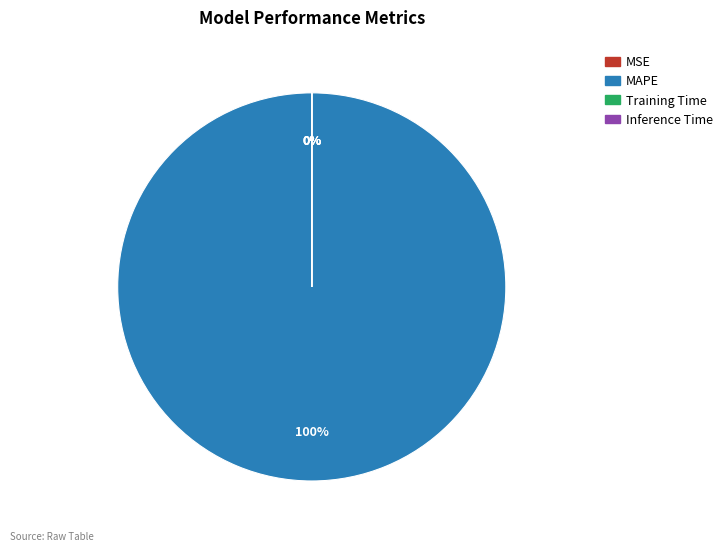

Which slice is the largest?

MAPE